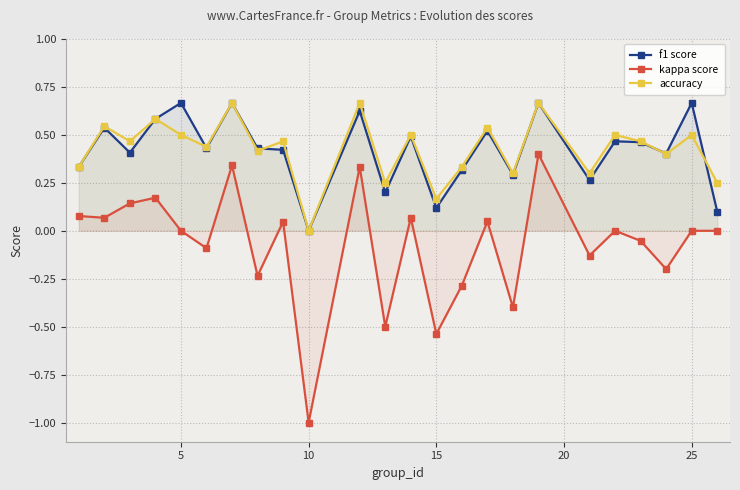

The accuracy series shows 0.5 at 25. True or false?

True